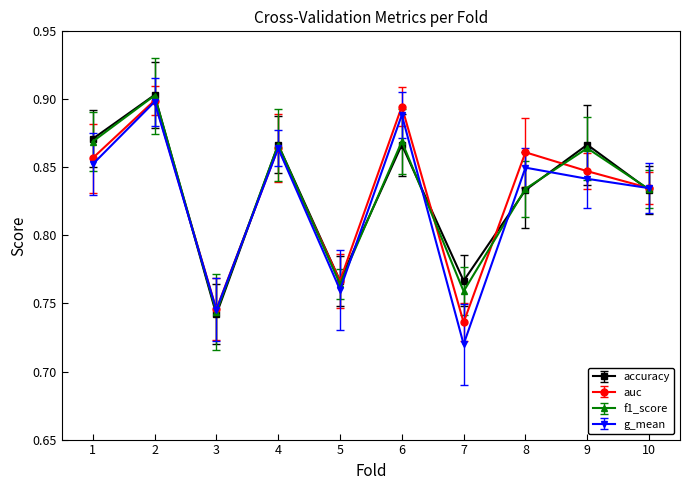

List the series in order of their peak value, highest first.

accuracy, f1_score, auc, g_mean